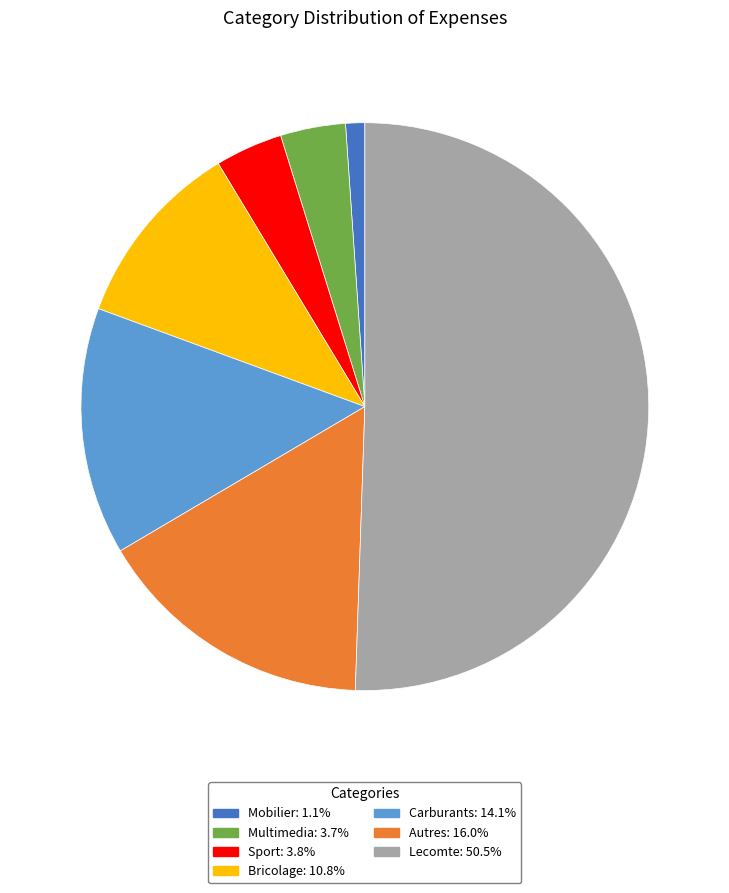

Combined, do Autres and Carburants account for over 50%?

No